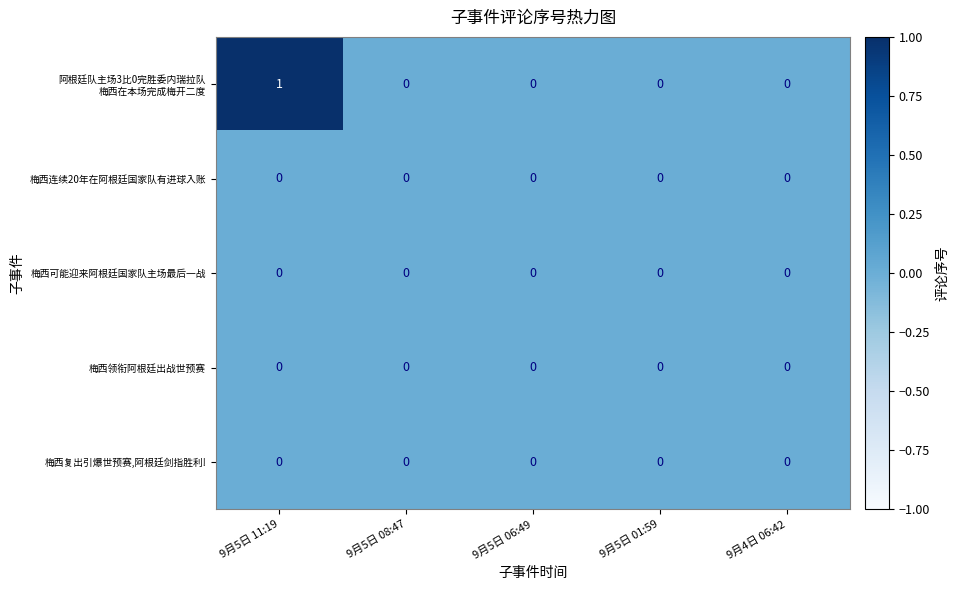

At which category is the sum across all series the highest?

9月5日 11:19